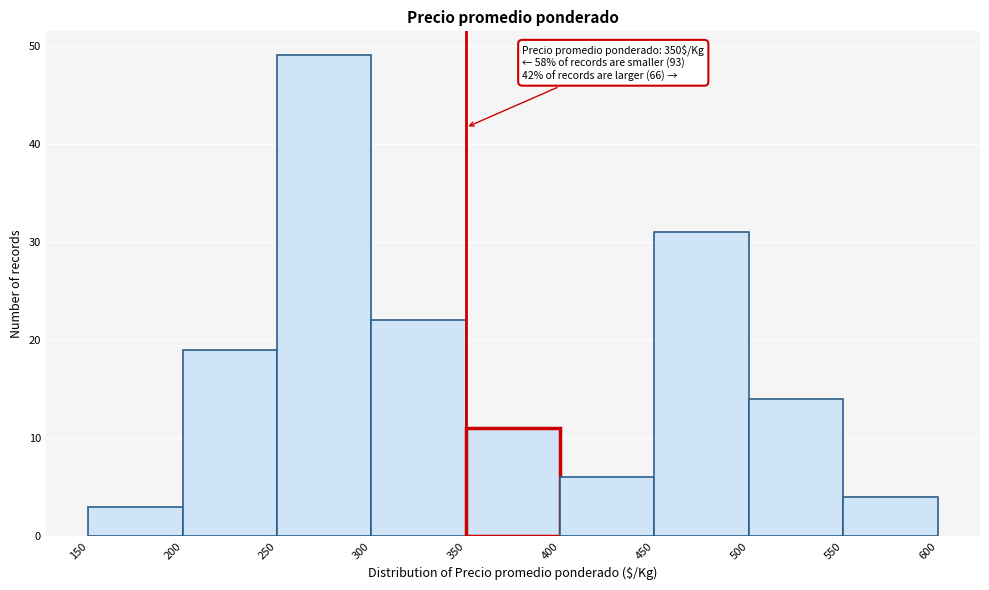

Over which range of the x-axis is the bar tallest?

250 to 300